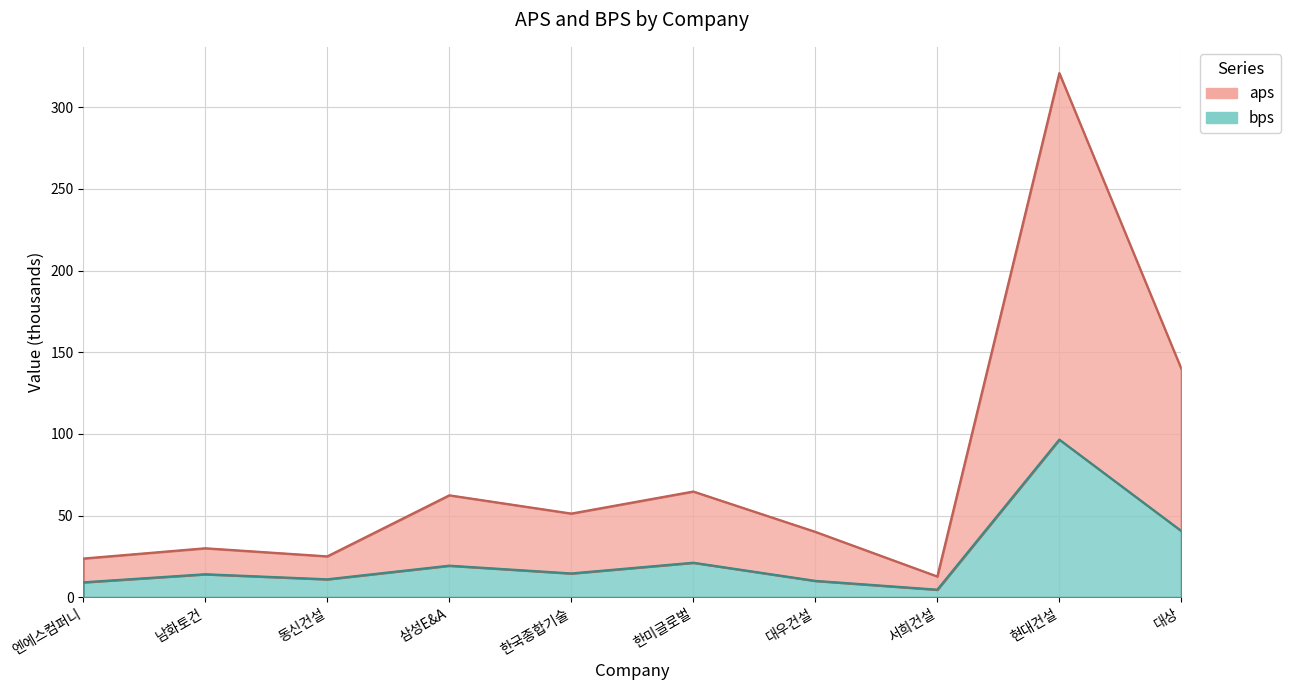

Reading left to right, what are all the values shown in this chart?

aps: 23.8	30.1	25.1	62.5	51.3	64.8	40.1	12.8	320.9	139.9
bps: 9.2	14.2	11.1	19.4	14.7	21.2	10.1	4.7	96.6	40.7